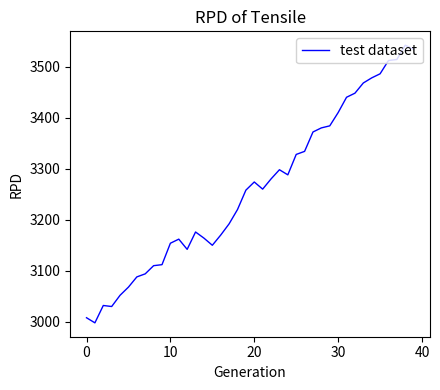

What is the minimum value shown in the chart?

2998